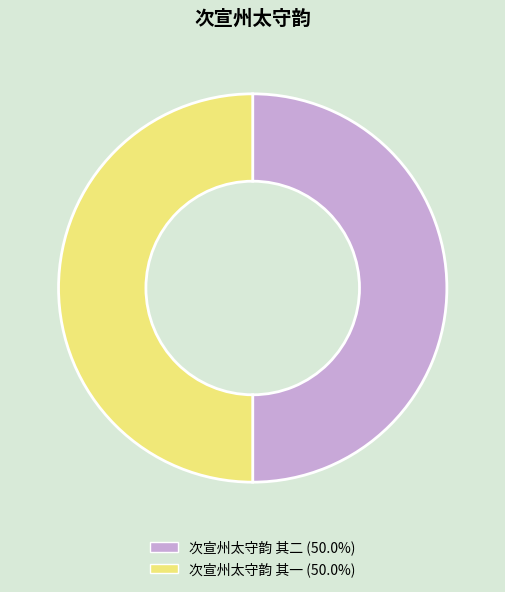

Is the sum of 次宣州太守韵 其二 (50.0%) and 次宣州太守韵 其一 (50.0%) greater than half?

Yes